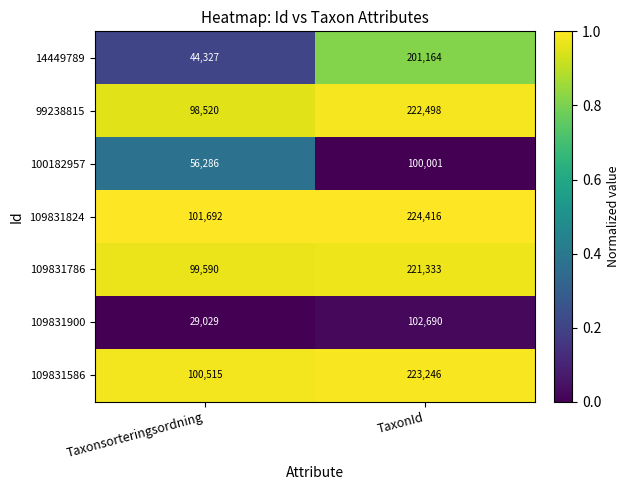

The 109831824 series shows 304935 at TaxonId. True or false?

False